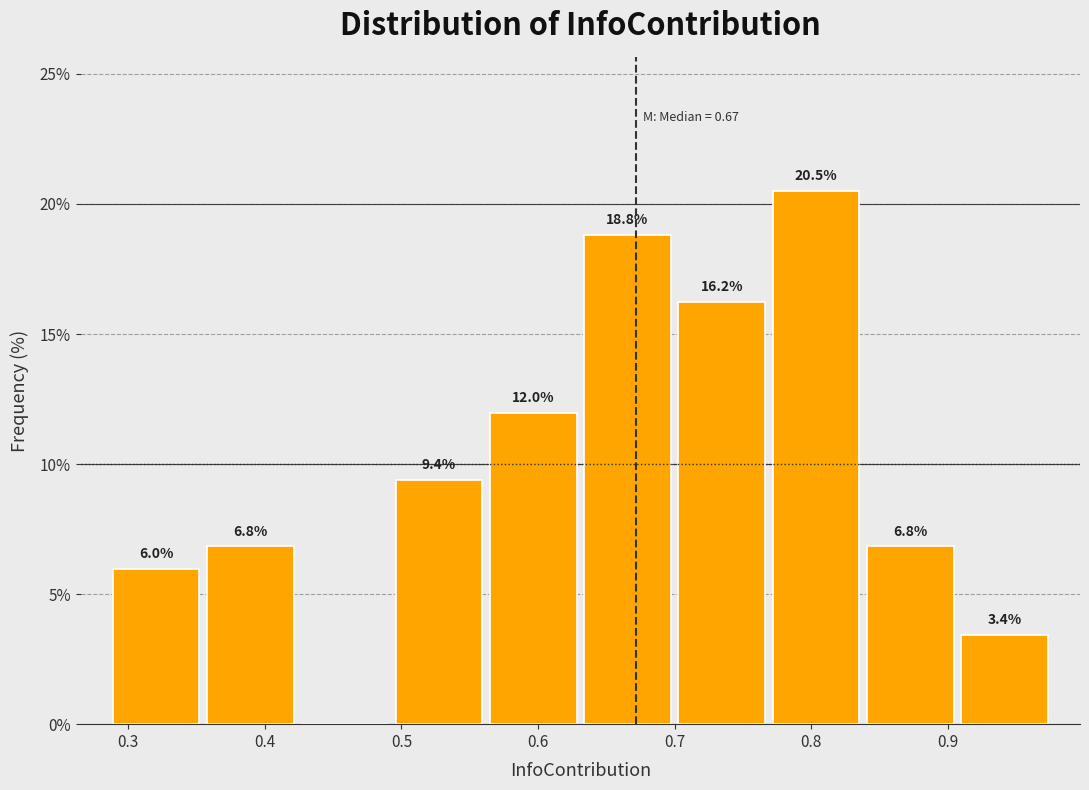

Which range on the x-axis has the tallest bar?

0.77 to 0.84